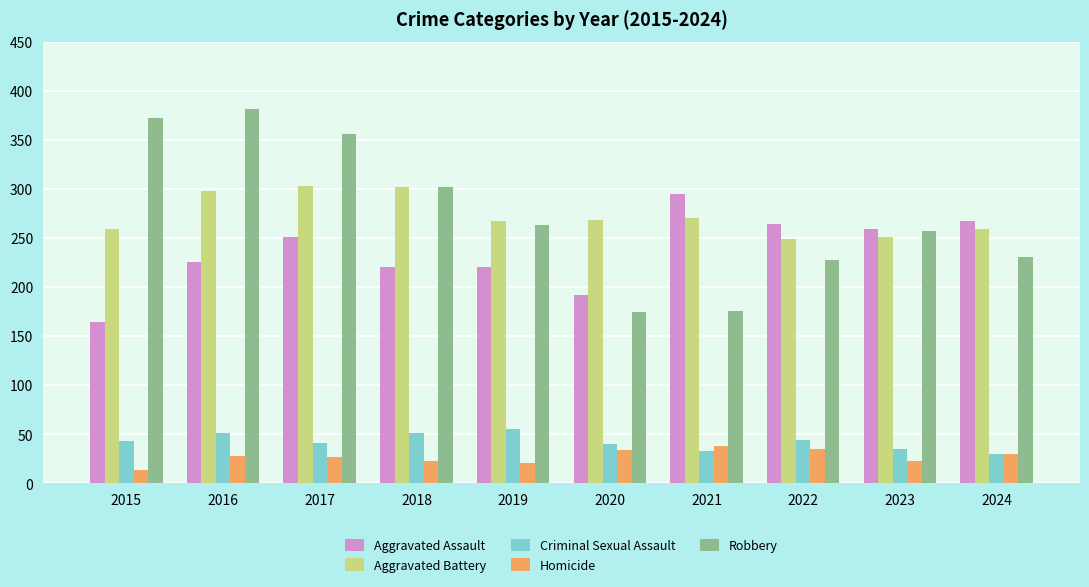

Which series changed the most between 2020 and 2021?

Aggravated Assault